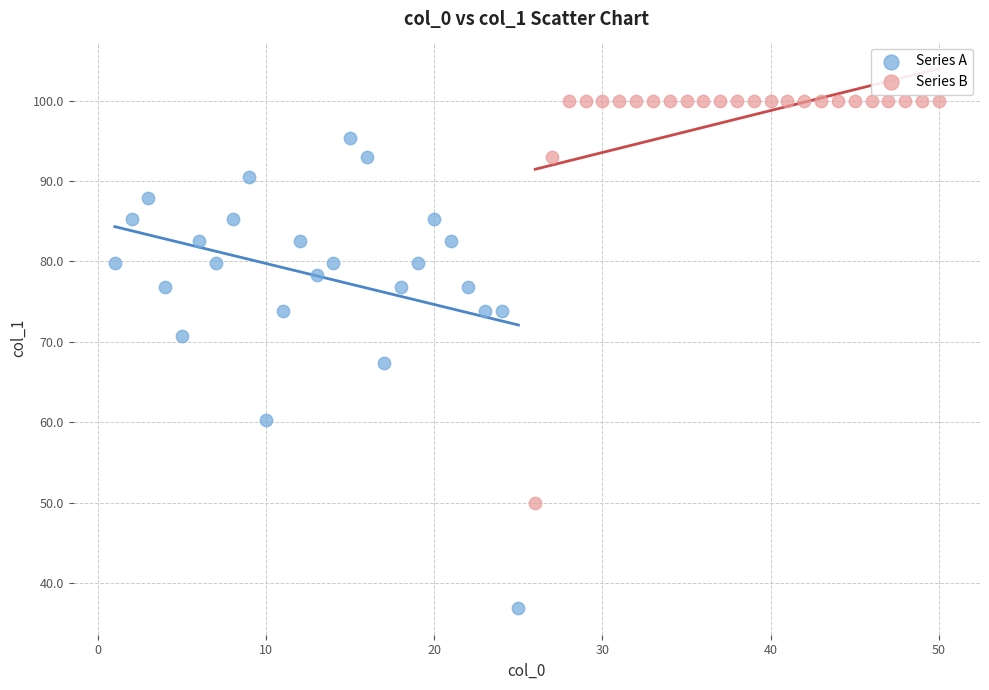

Which series contains the highest Y value?

Series B